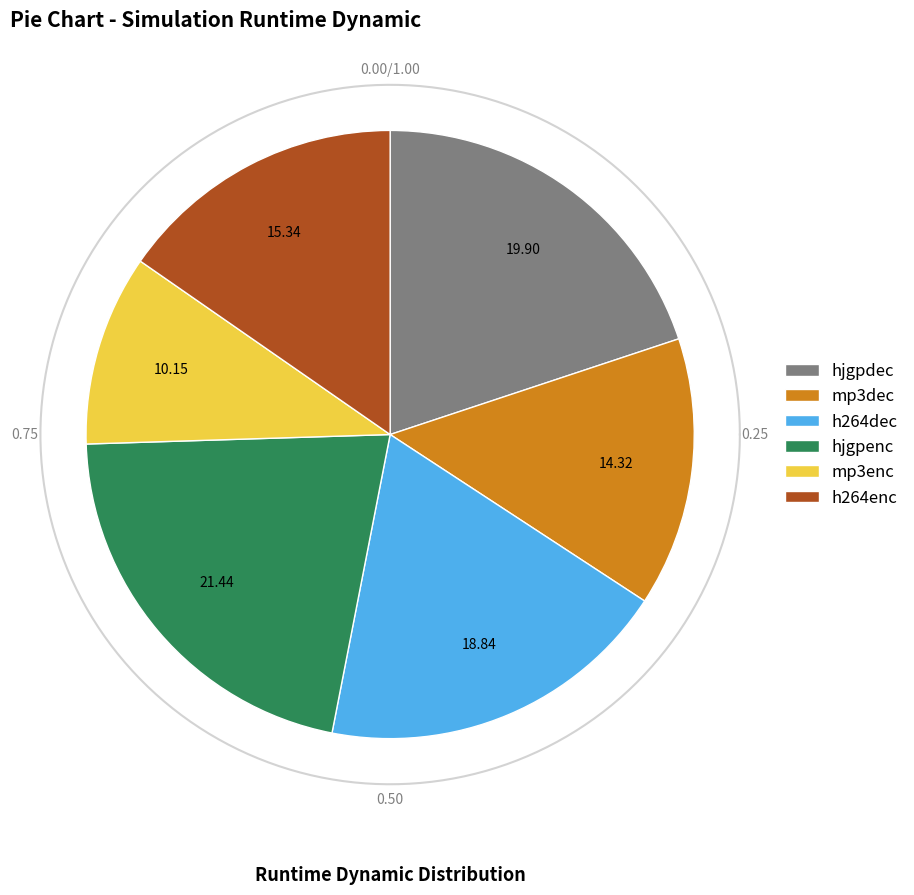

True or false: h264dec accounts for 19% of the total.

True